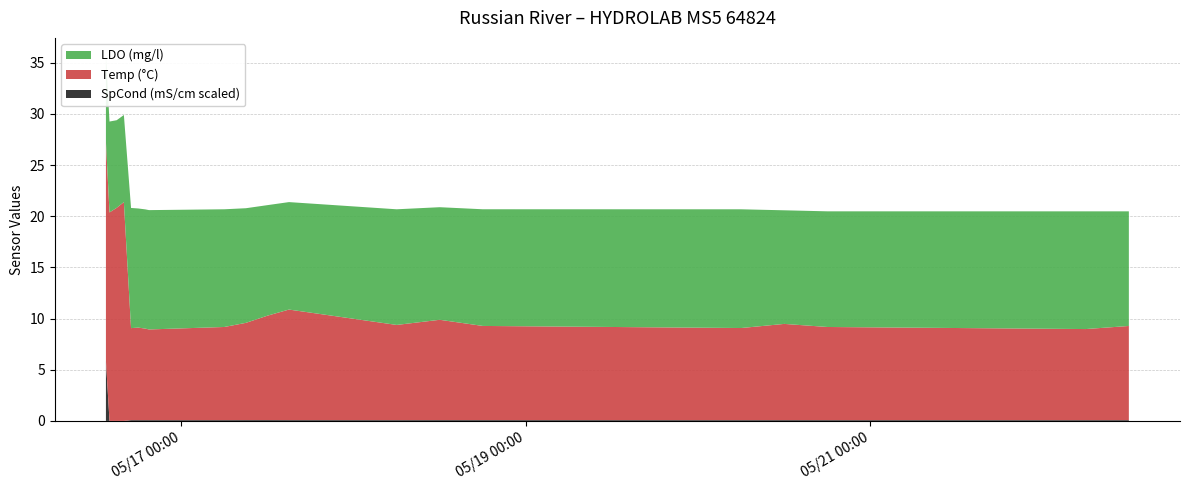

Reading right to left, list all the values displayed in this chart.

Temp (°C): 9.2	8.9	9.1	9.4	9.0	9.2	9.8	9.3	10.8	10.2	9.5	9.1	8.9	8.9	9.0	9.0	21.4	20.8	20.4	21.4
LDO (mg/l): 11.2	11.5	11.3	11.1	11.6	11.4	11.0	11.3	10.5	10.8	11.2	11.5	11.7	11.7	11.6	11.7	8.5	8.6	8.9	8.4
SpCond (mS/cm scaled): 0.1	0.1	0.1	0.1	0.1	0.1	0.1	0.1	0.1	0.1	0.1	0.1	0.1	0.1	0.1	0.1	0.0	0.0	0.0	5.9